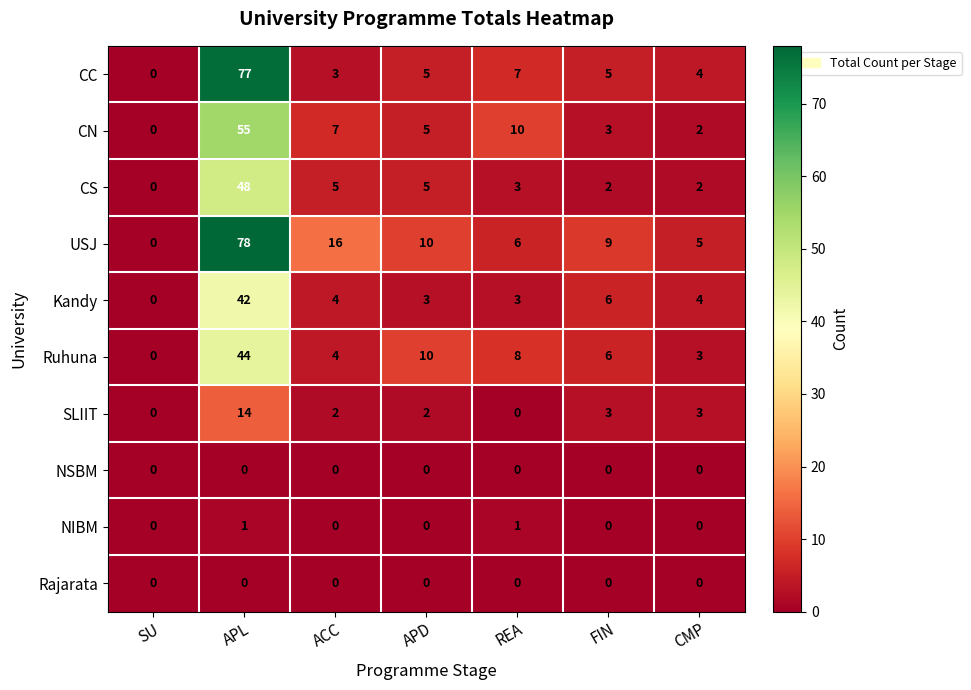

What is the difference between the CN values at APL and CMP?

53